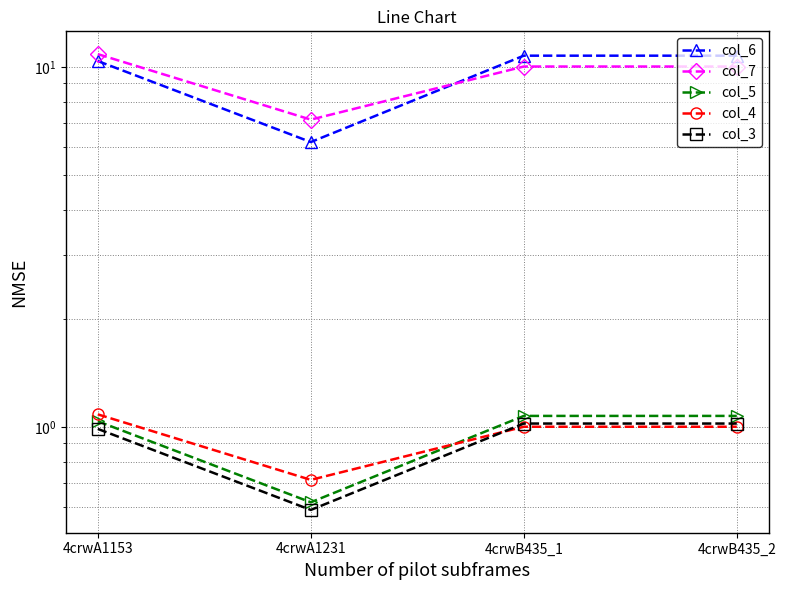

Which series has the largest range (max minus min)?

col_6